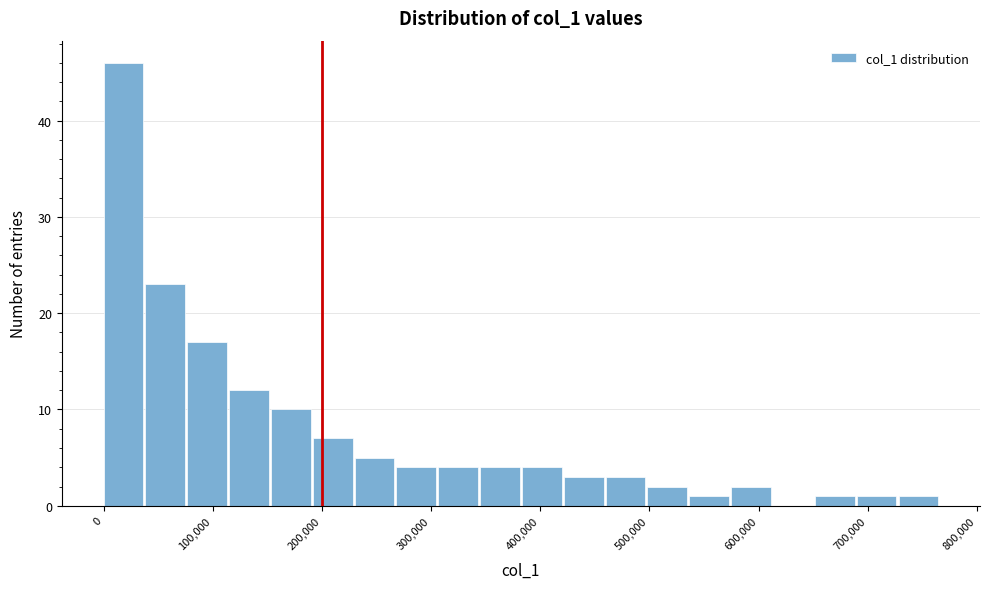

Read against the x-axis, roughly where is the centre of the tallest bar?

20000